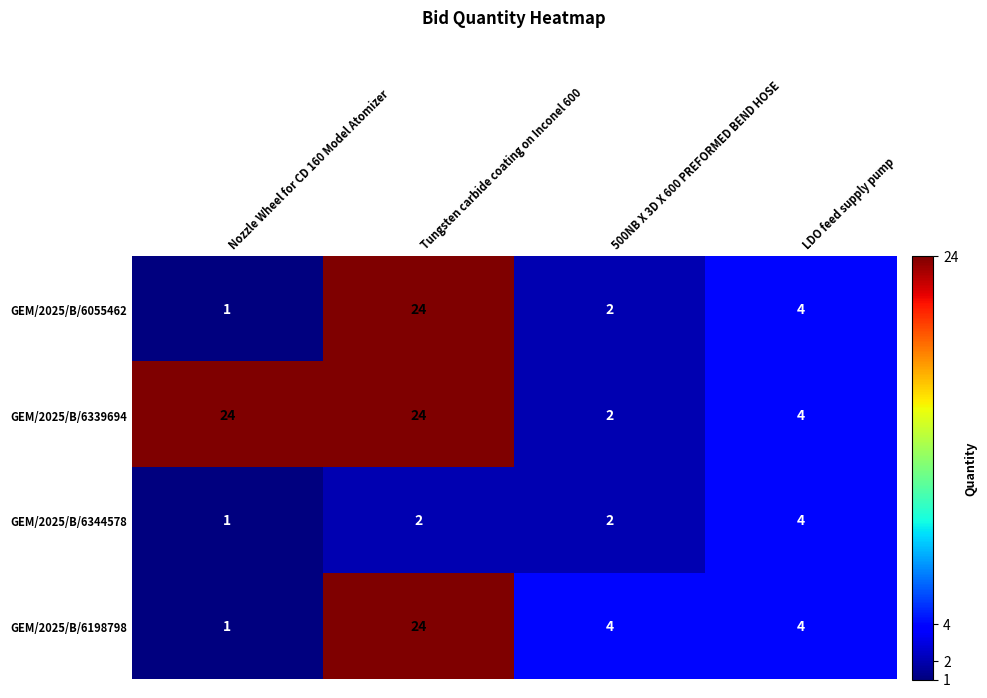

Rank the series at 500NB X 3D X 600 PREFORMED BEND HOSE from lowest to highest value.

GEM/2025/B/6055462, GEM/2025/B/6339694, GEM/2025/B/6344578, GEM/2025/B/6198798